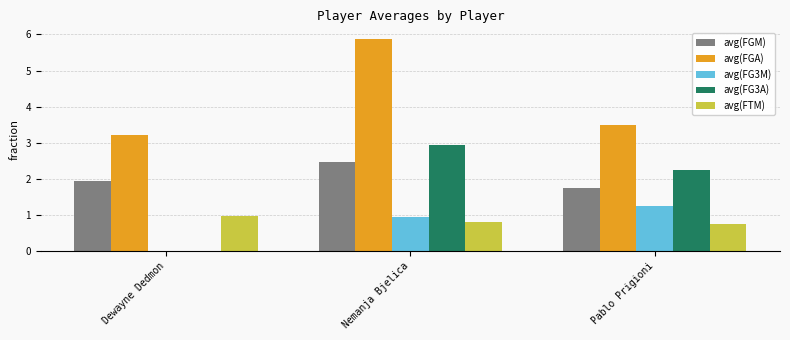

How many series are shown in this chart?

5